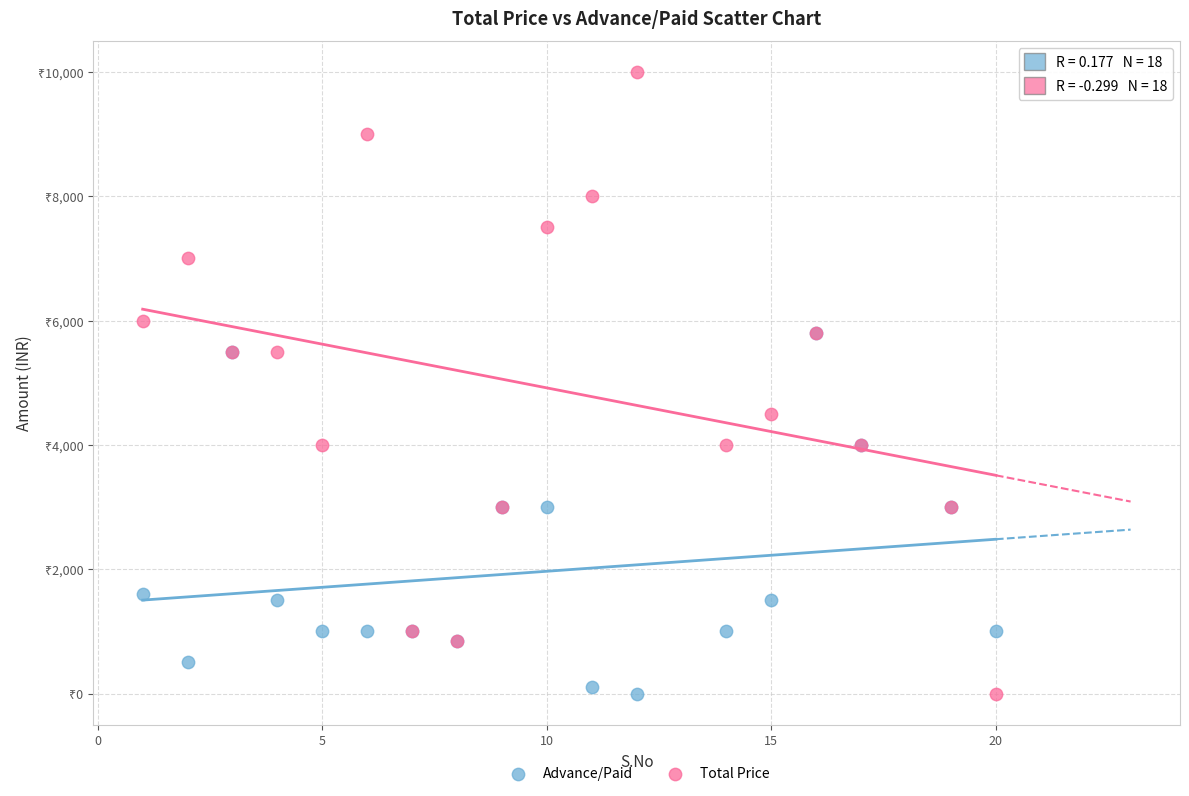

Which series contains the highest Y value?

Total Price